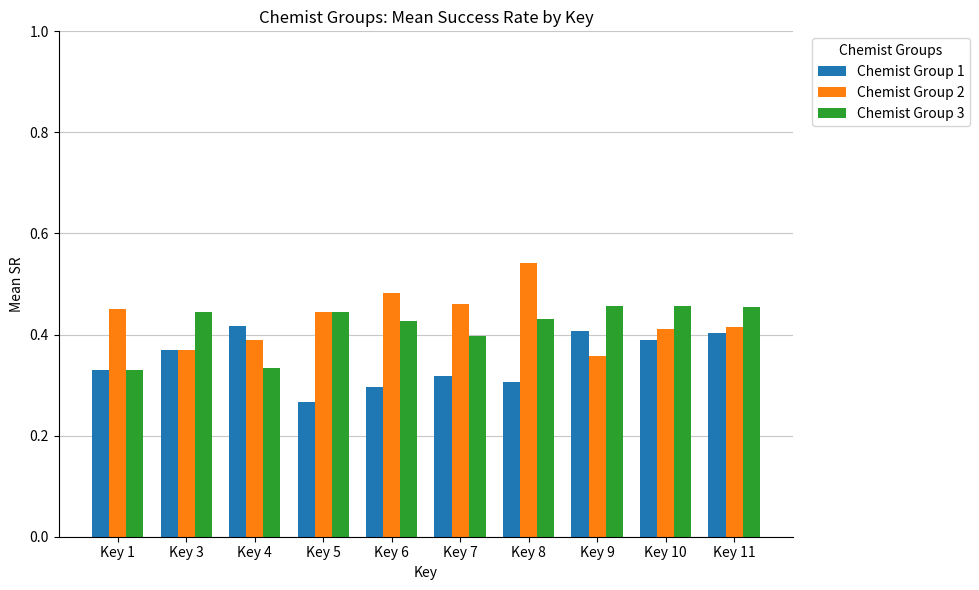

At which label does Chemist Group 2 reach its peak?

Key 8